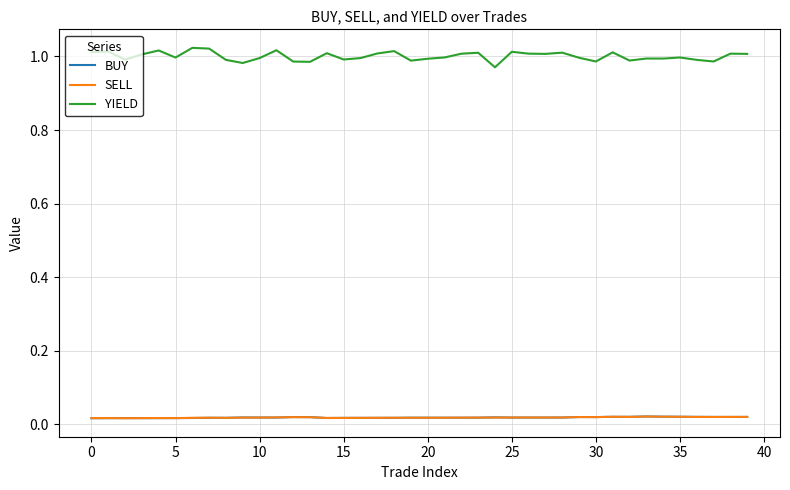

What is the difference between the maximum and minimum values in the YIELD series?

0.1